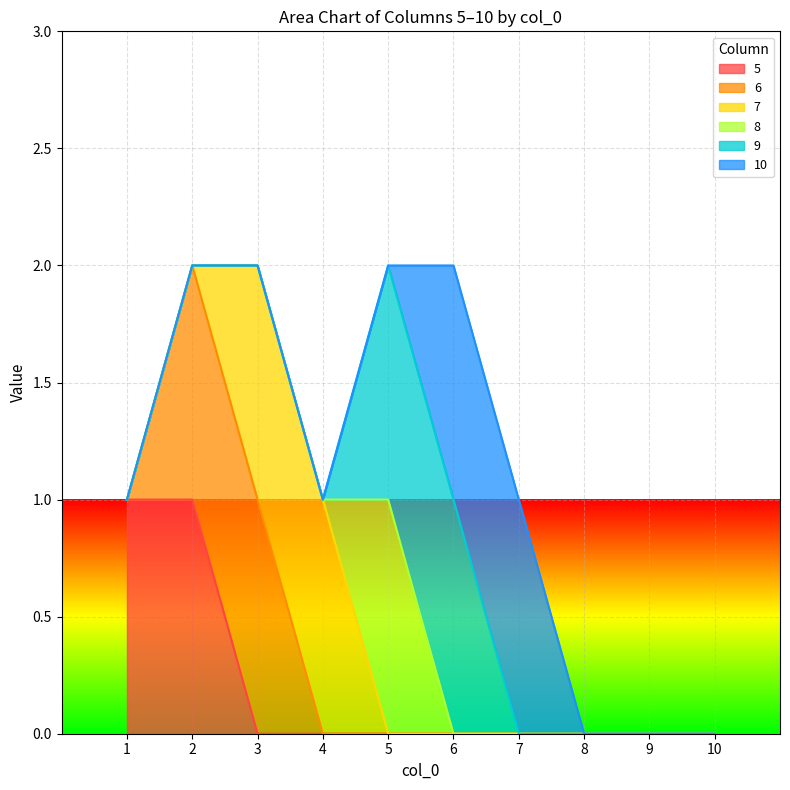

What are all the series names shown in the legend?

5, 6, 7, 8, 9, 10